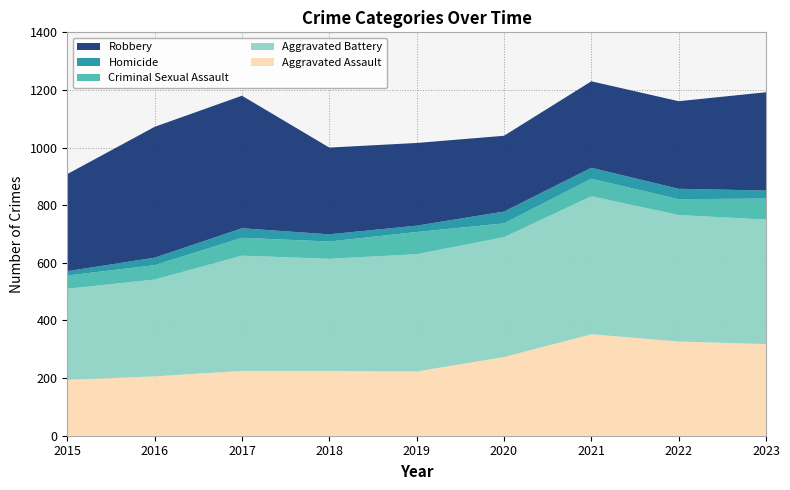

Reading right to left, extract all data points from this chart.

Aggravated Assault: 318	327	352	273	223	225	225	206	194
Aggravated Battery: 432	439	479	416	407	389	400	336	316
Criminal Sexual Assault: 73	55	61	48	77	60	62	50	46
Homicide: 28	36	38	41	22	25	33	26	15
Robbery: 341	304	300	263	287	301	460	454	337